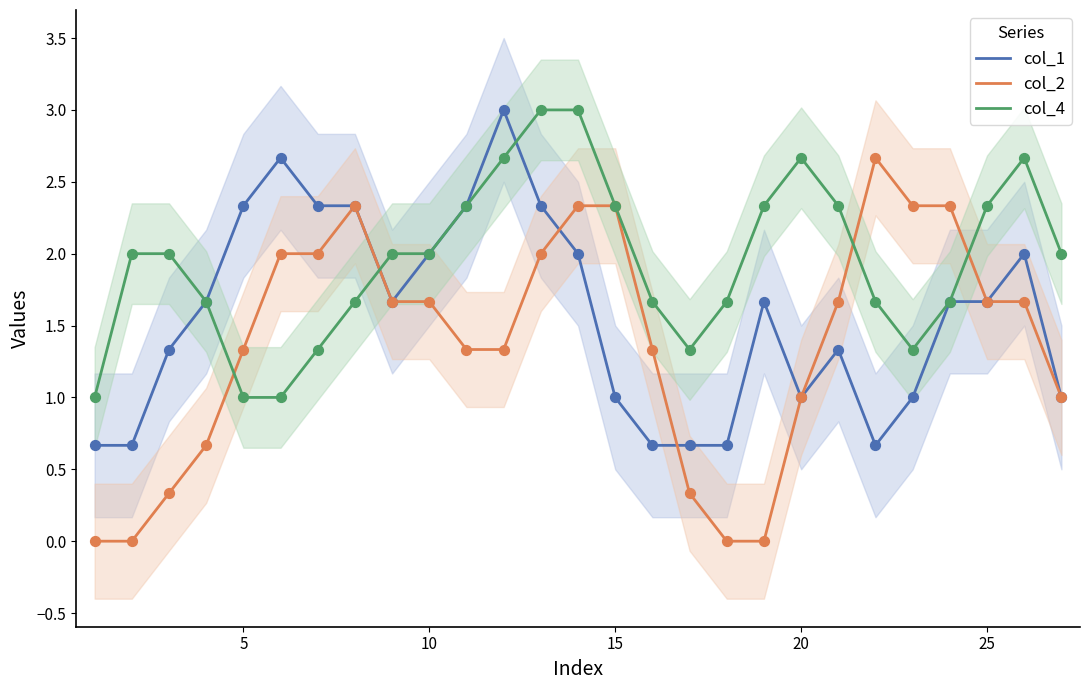

The value of col_4 at 20 is 2.7. True or false?

True